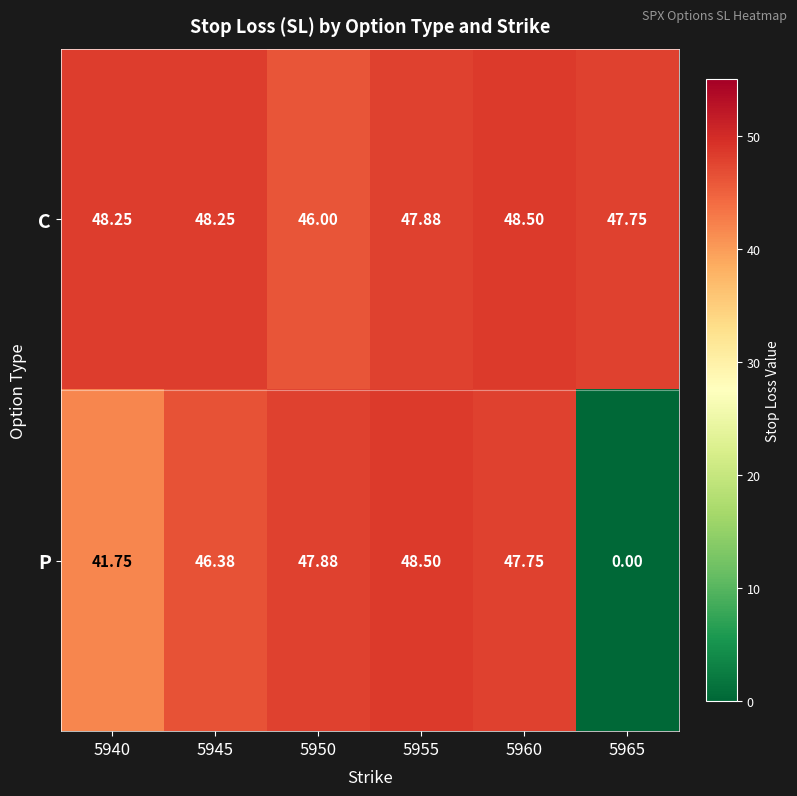

Is the value of C at 5950 greater than the value of P at 5965?

Yes